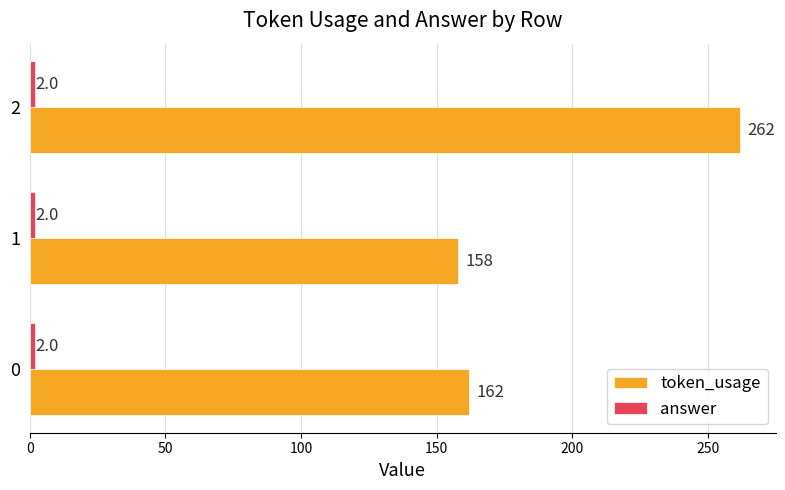

What is the total value across all series at 1?

160